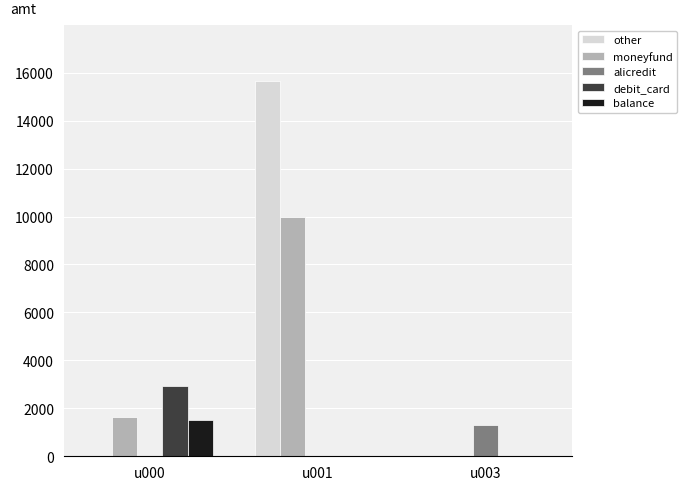

What is the difference between the alicredit values at u003 and u001?

1300